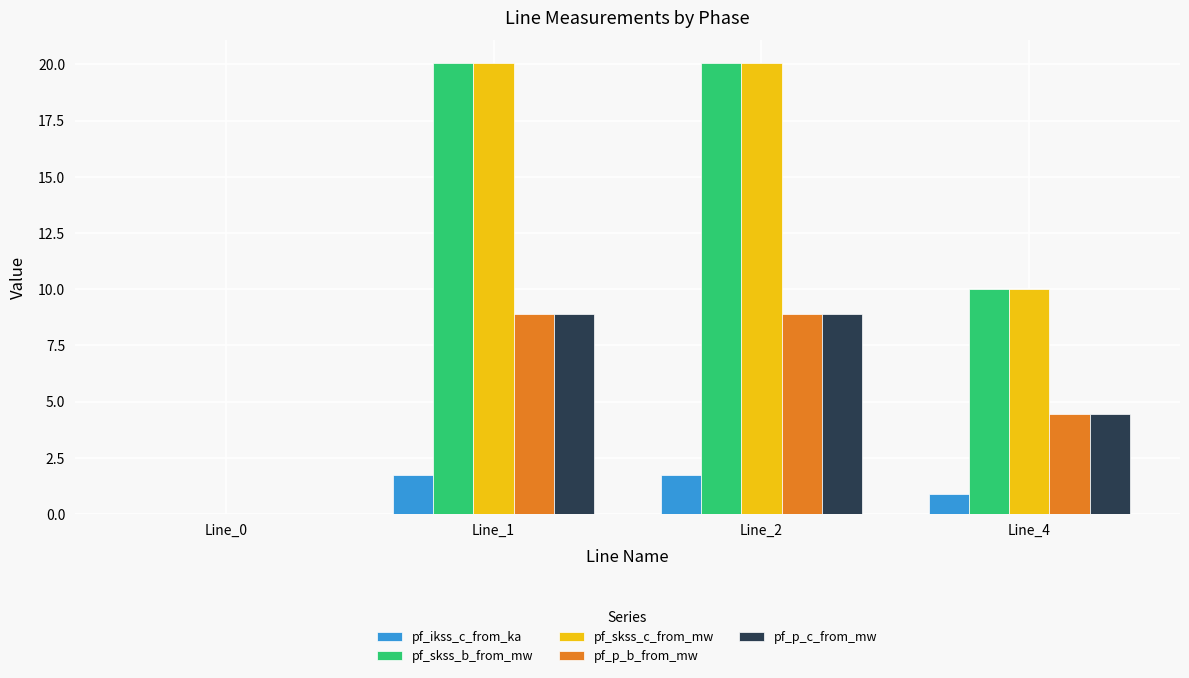

At which label is pf_p_b_from_mw closest to 4?

Line_4